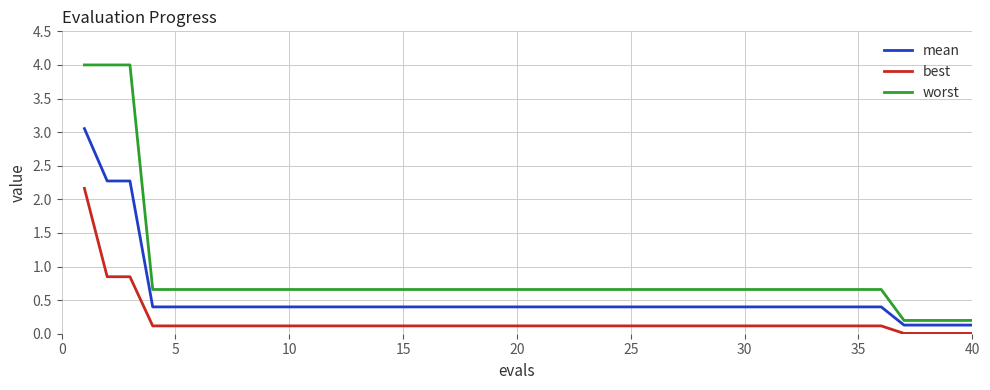

What is the greatest value displayed?

4.0